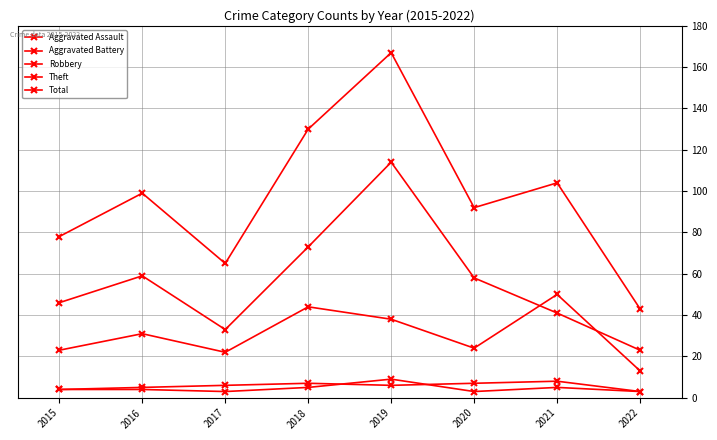

Which series has the largest range (max minus min)?

Total